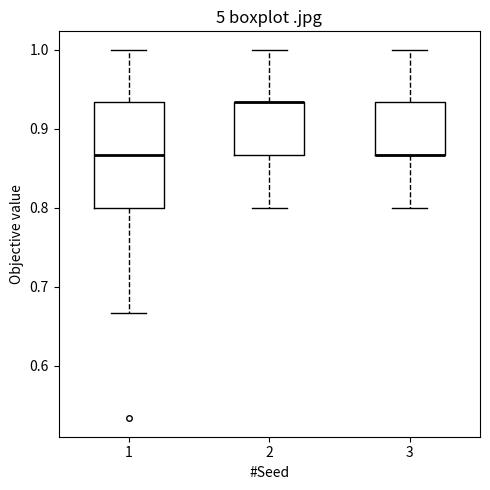

Where is the upper edge of the box at x = 2 on the y-axis? The values are not printed on the chart, so give them approximately, as read against the axis.

0.93